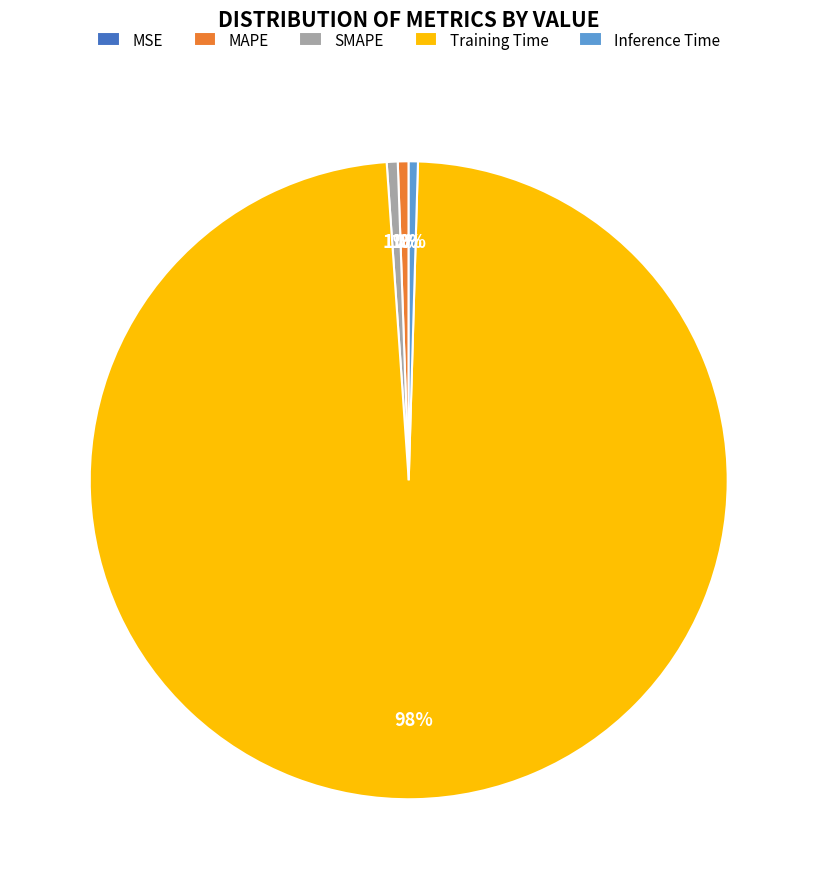

Is the sum of SMAPE and Inference Time greater than half?

No